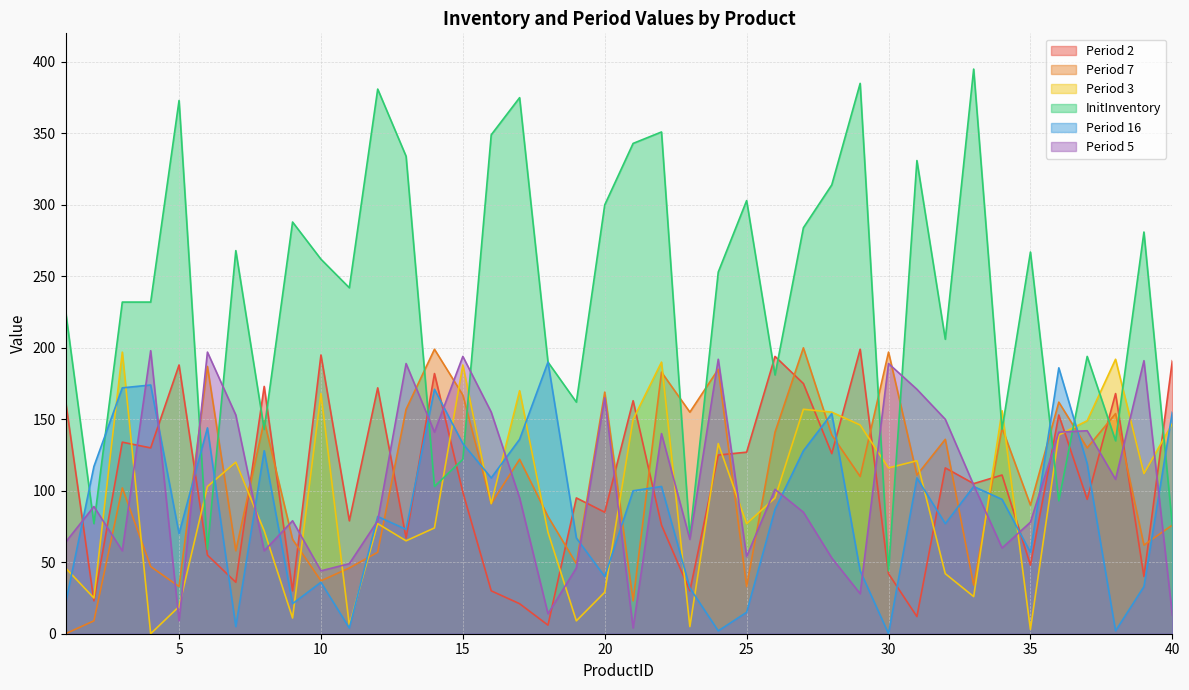

Where is Period 3 nearest to the value 98?

26